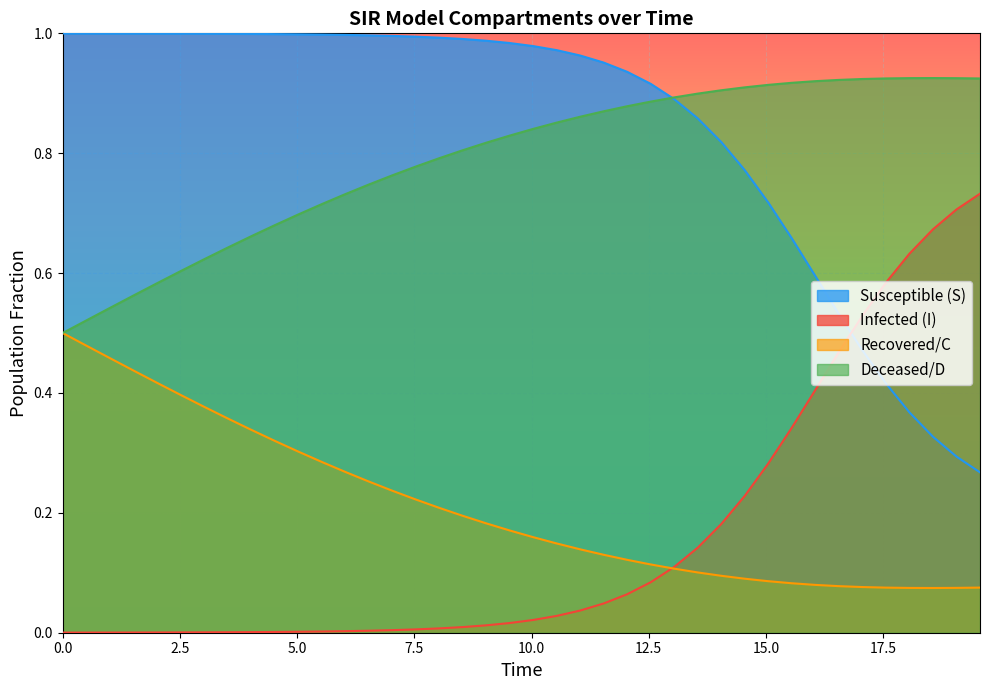

How many times do Susceptible (S) and Infected (I) cross each other?

1